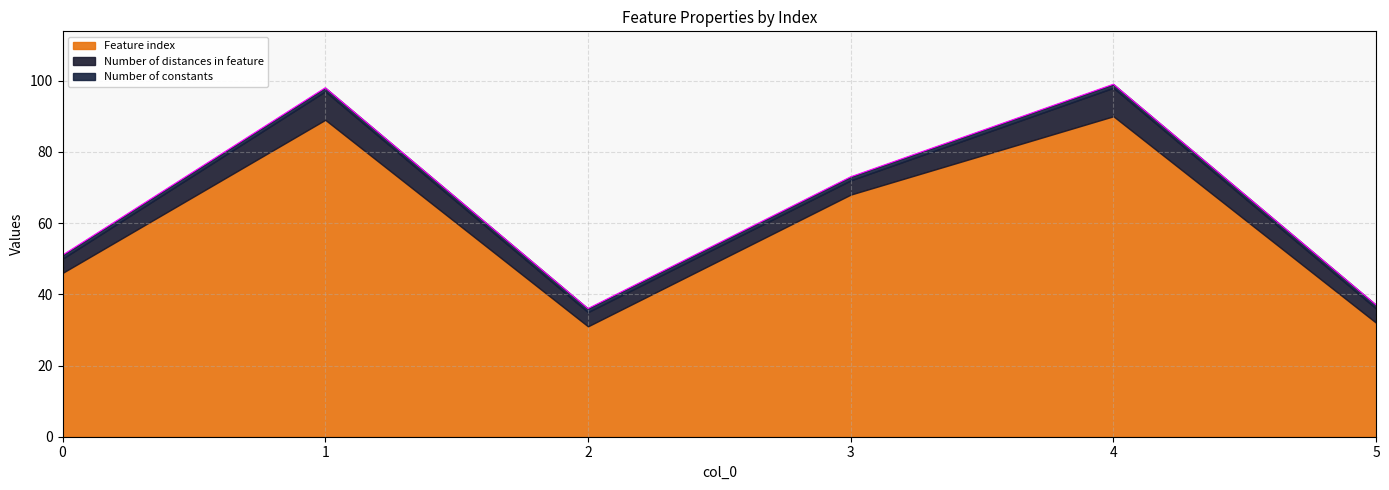

Where is the first local maximum for Feature index?

1